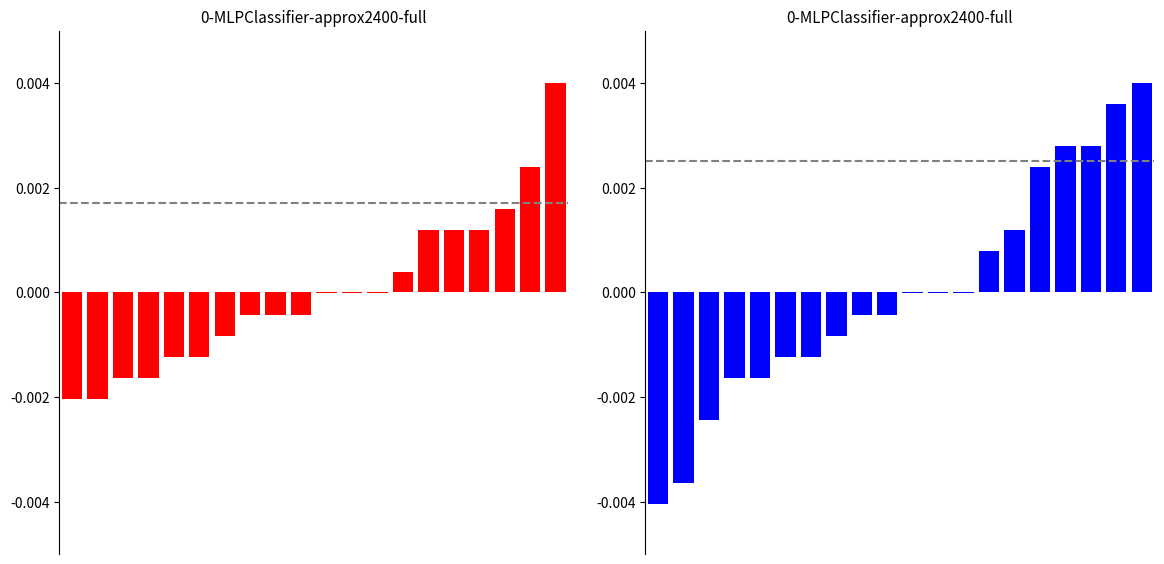

How many values in the Aggravated Assault + Criminal Sexual Assault series are below 0?

13